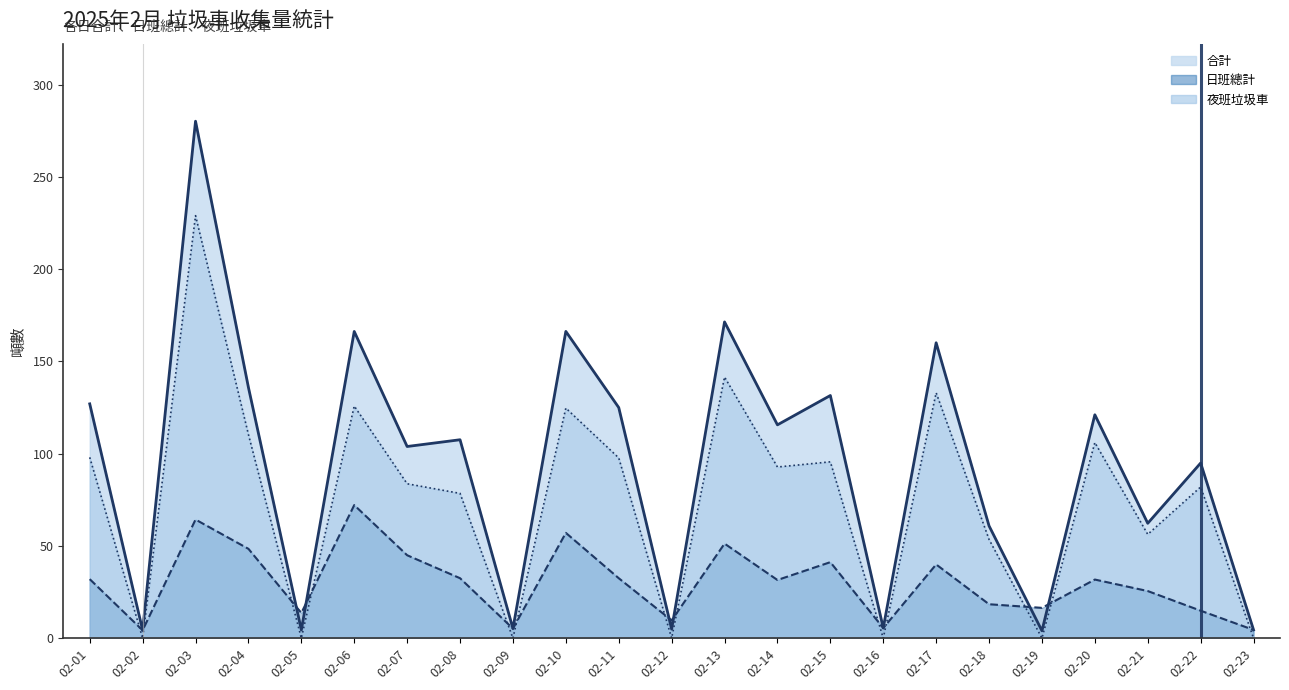

At which label does 夜班垃圾車 reach its peak?

02-03